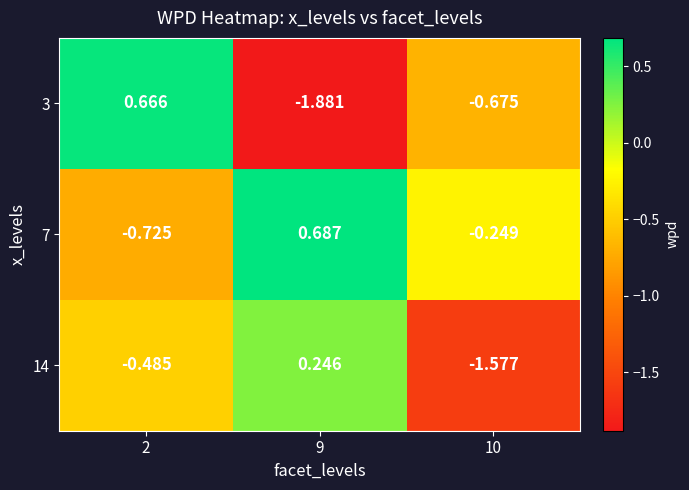

What is the spread (max minus min) of values at 2?

1.4